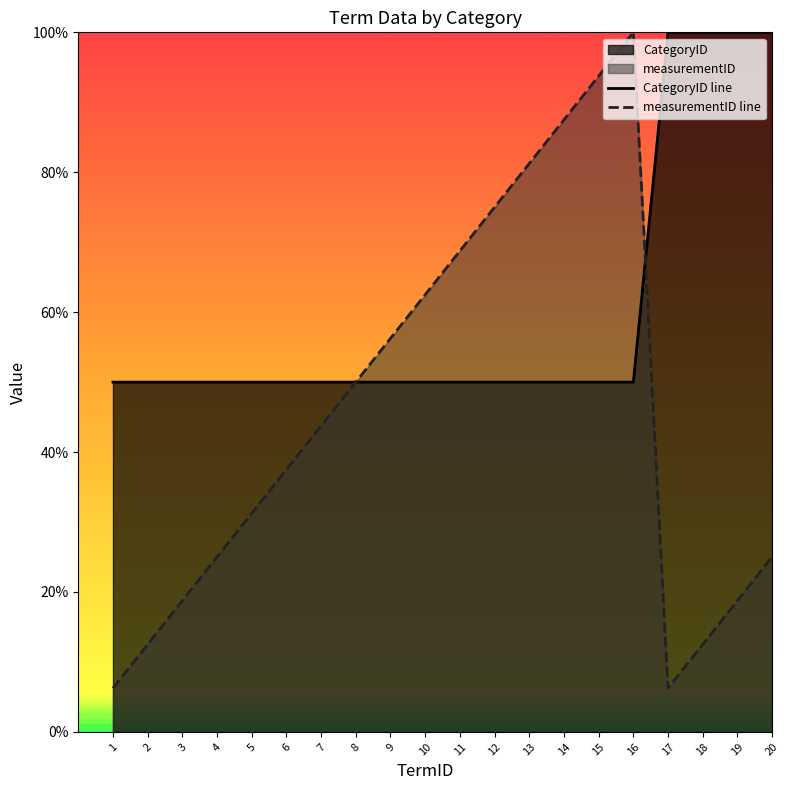

Is it true that CategoryID line equals 1.0 at 20?

True